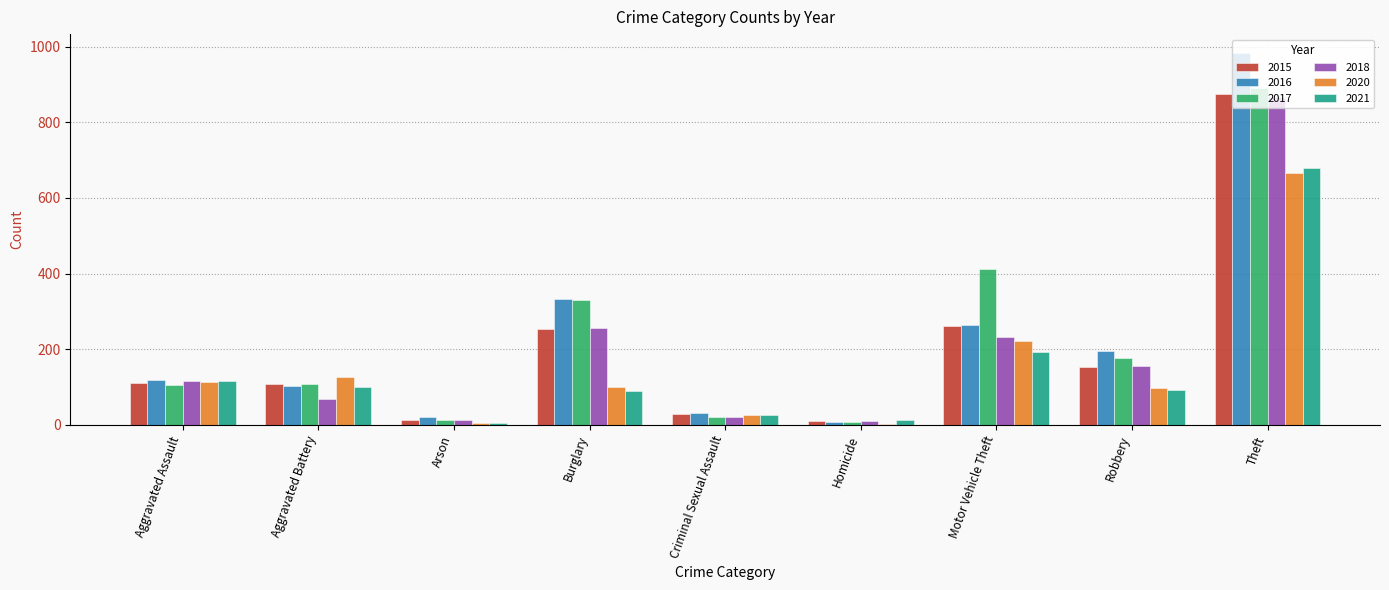

How many categories are shown in the chart?

9